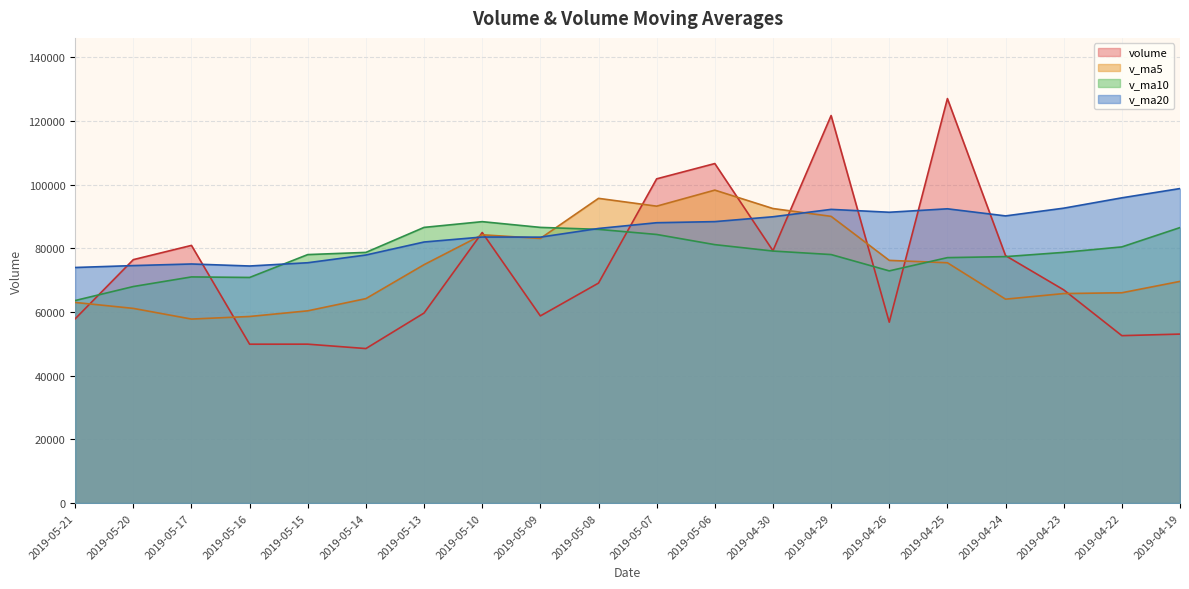

Rank the categories by v_ma5 value from lowest to highest.

2019-05-17, 2019-05-16, 2019-05-15, 2019-05-20, 2019-05-21, 2019-04-24, 2019-05-14, 2019-04-23, 2019-04-22, 2019-04-19, 2019-05-13, 2019-04-25, 2019-04-26, 2019-05-09, 2019-05-10, 2019-04-29, 2019-04-30, 2019-05-07, 2019-05-08, 2019-05-06